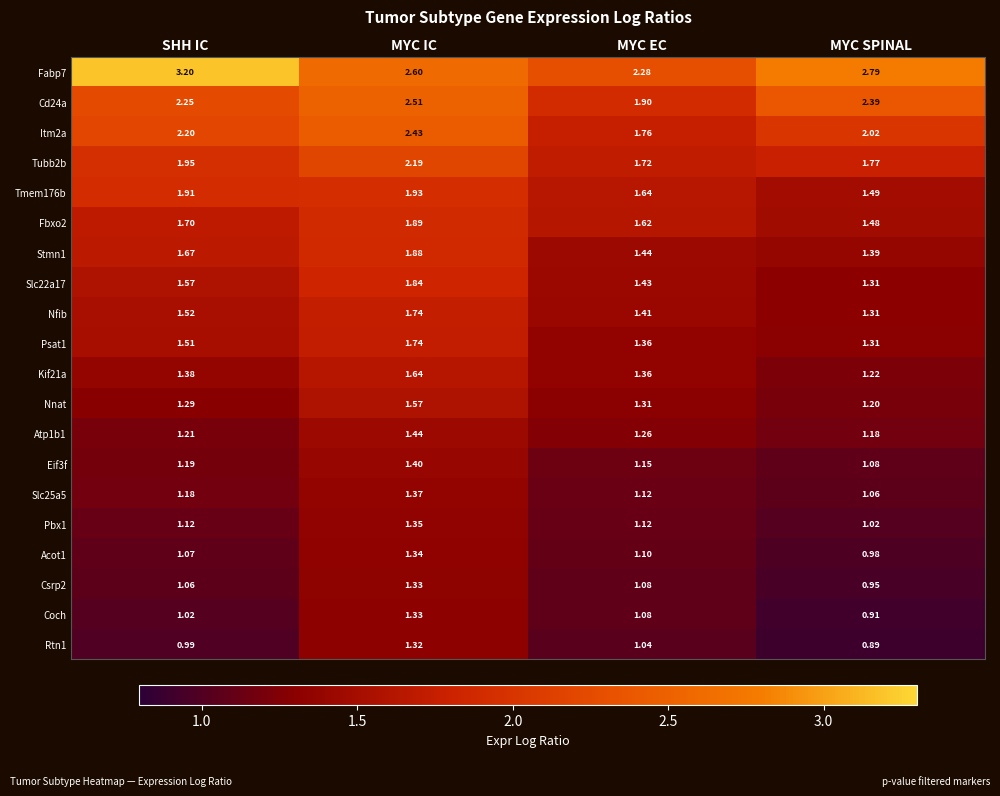

Rank the categories by Slc25a5 value from highest to lowest.

MYC IC, SHH IC, MYC EC, MYC SPINAL